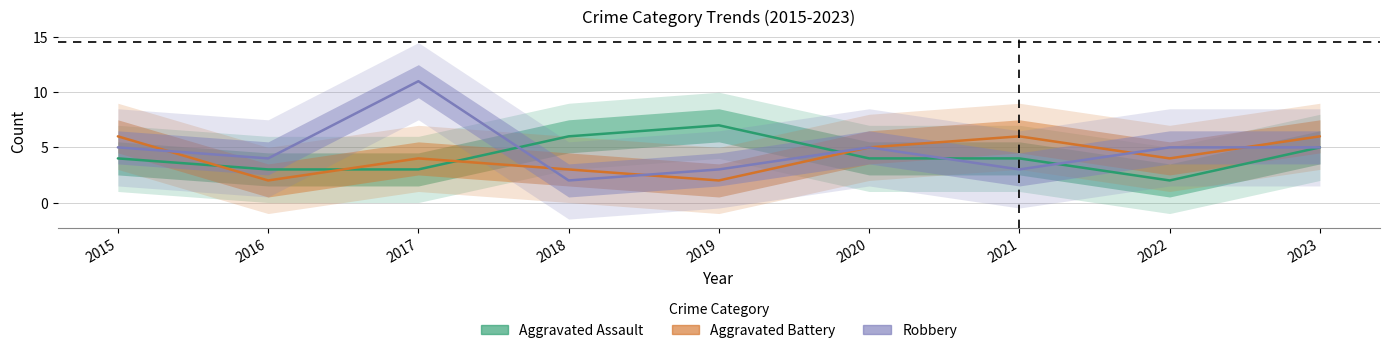

How many lines are shown in the chart?

3